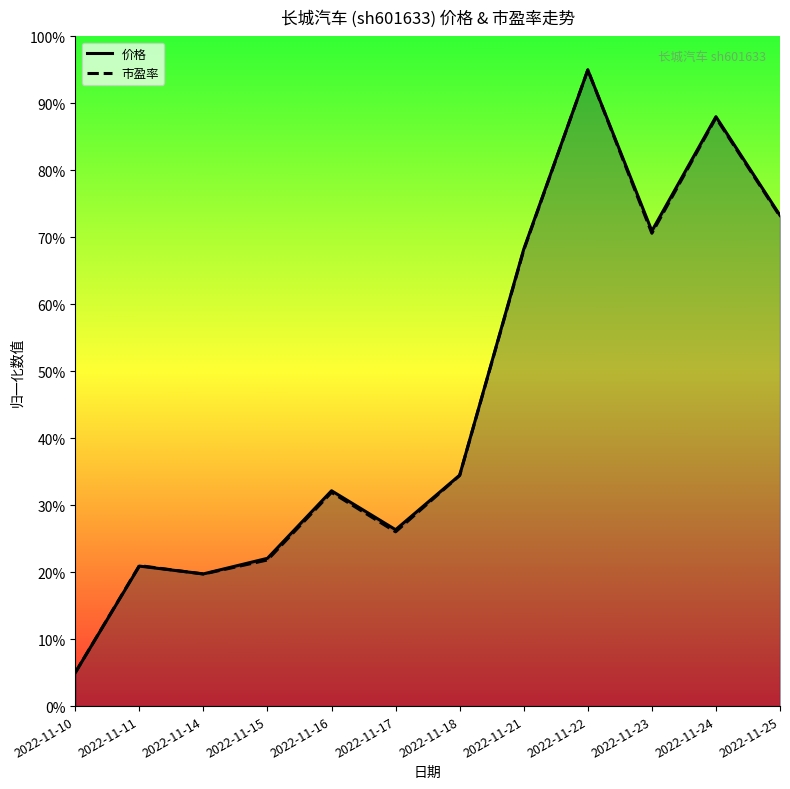

The value of 市盈率 at 2022-11-14 is 0.3. True or false?

False